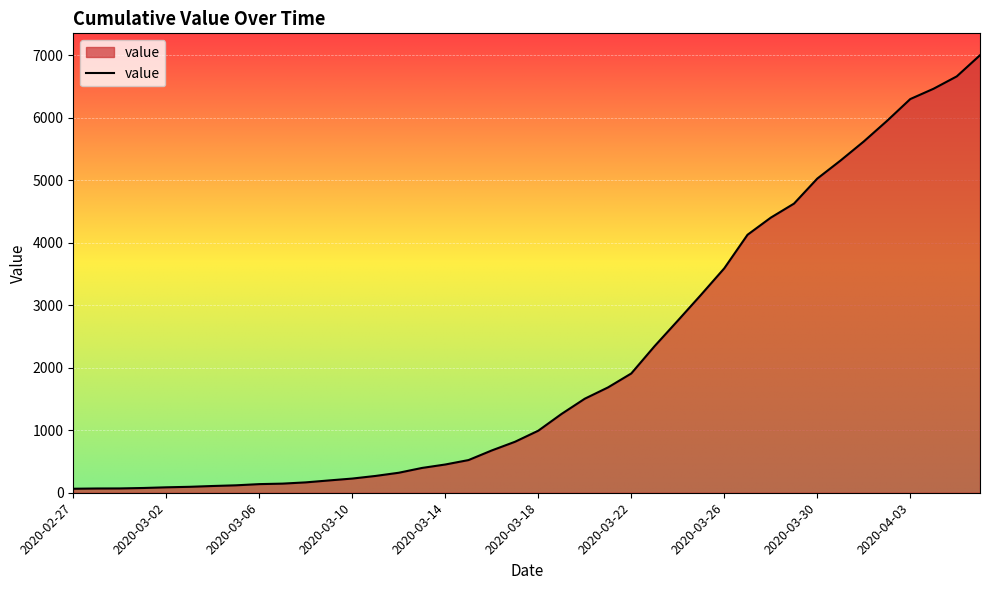

What is the maximum value shown in the chart?

7003